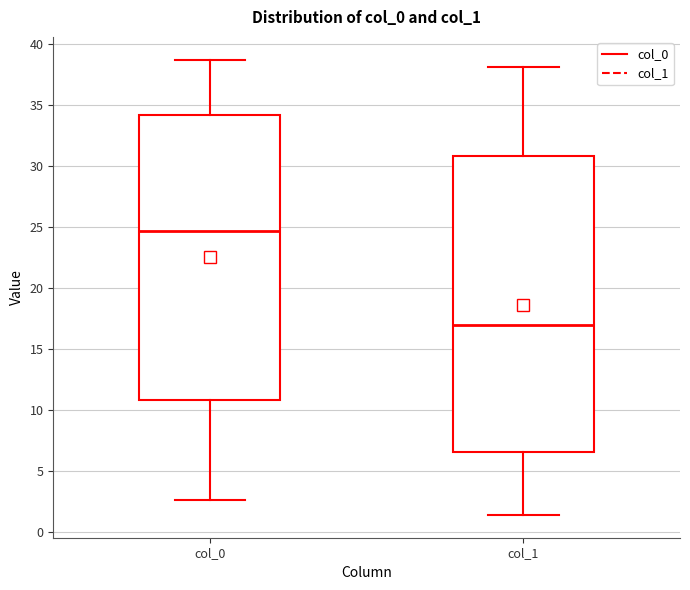

Which box has the lowest median line?

col_1